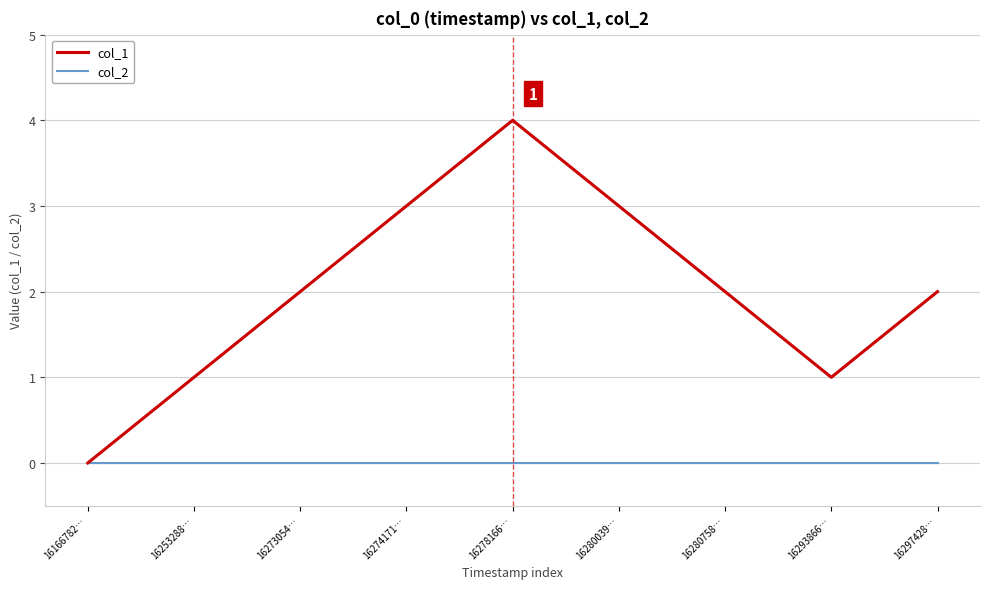

Reading right to left, list all the values displayed in this chart.

col_1: 2	1	2	3	4	3	2	1	0
col_2: 0	0	0	0	0	0	0	0	0